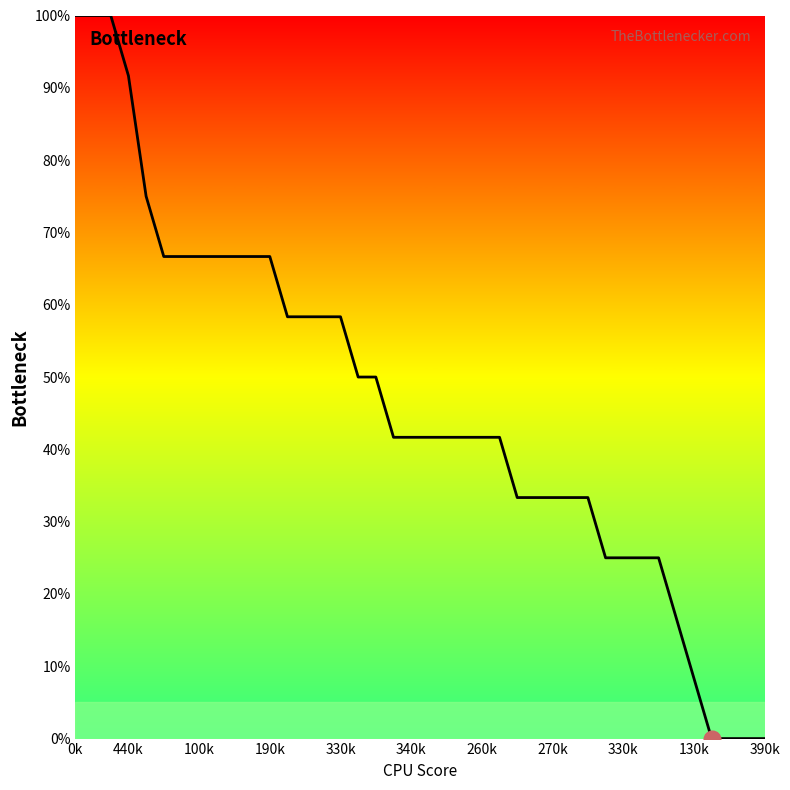

What is the sum of all values?

1850.0